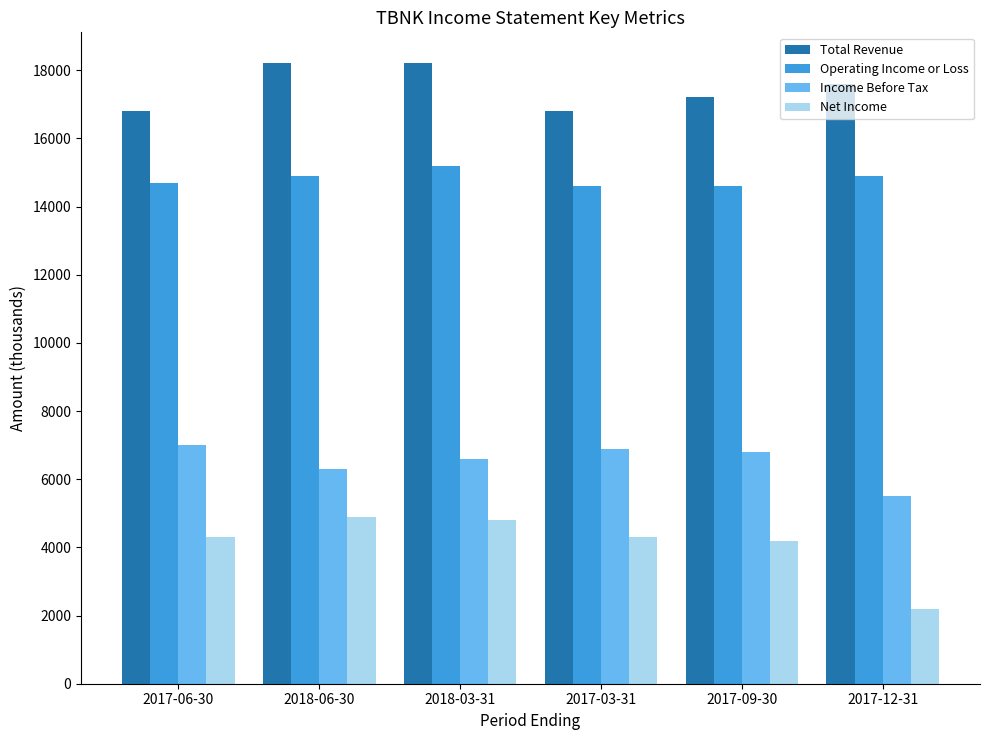

Count the Total Revenue values in the range 16800 to 18200.

6